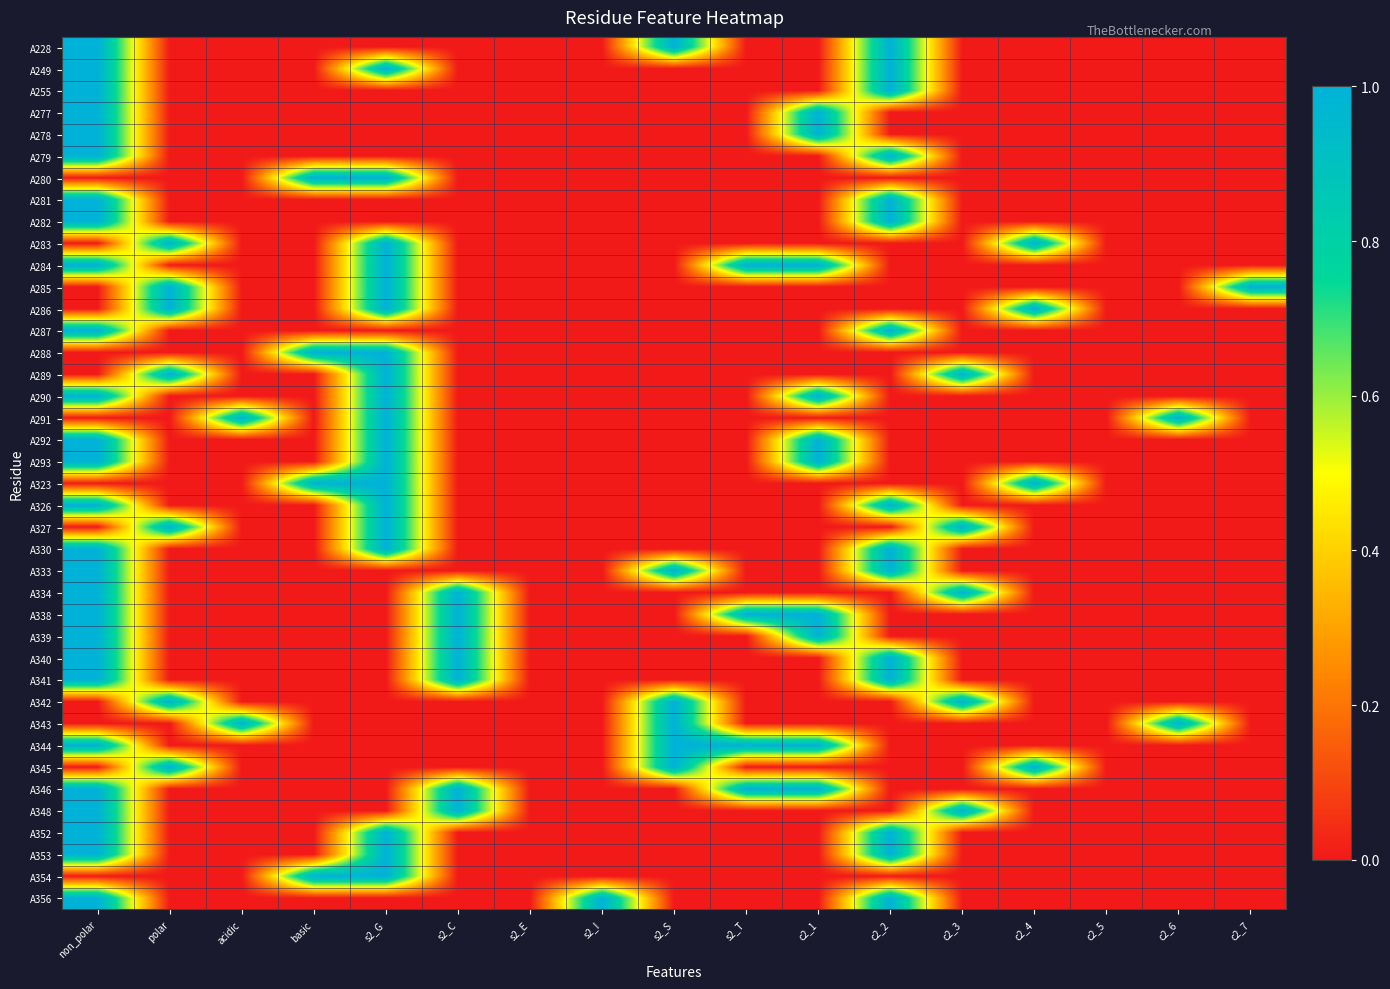

Reading left to right, list all the values displayed in this chart.

A228: non_polar=1	polar=0	acidic=0	basic=0	s2_G=0	s2_C=0	s2_E=0	s2_I=0	s2_S=1	s2_T=0	c2_1=0	c2_2=1	c2_3=0	c2_4=0	c2_5=0	c2_6=0	c2_7=0
A249: non_polar=1	polar=0	acidic=0	basic=0	s2_G=1	s2_C=0	s2_E=0	s2_I=0	s2_S=0	s2_T=0	c2_1=0	c2_2=1	c2_3=0	c2_4=0	c2_5=0	c2_6=0	c2_7=0
A255: non_polar=1	polar=0	acidic=0	basic=0	s2_G=0	s2_C=0	s2_E=0	s2_I=0	s2_S=0	s2_T=0	c2_1=0	c2_2=1	c2_3=0	c2_4=0	c2_5=0	c2_6=0	c2_7=0
A277: non_polar=1	polar=0	acidic=0	basic=0	s2_G=0	s2_C=0	s2_E=0	s2_I=0	s2_S=0	s2_T=0	c2_1=1	c2_2=0	c2_3=0	c2_4=0	c2_5=0	c2_6=0	c2_7=0
A278: non_polar=1	polar=0	acidic=0	basic=0	s2_G=0	s2_C=0	s2_E=0	s2_I=0	s2_S=0	s2_T=0	c2_1=1	c2_2=0	c2_3=0	c2_4=0	c2_5=0	c2_6=0	c2_7=0
A279: non_polar=1	polar=0	acidic=0	basic=0	s2_G=0	s2_C=0	s2_E=0	s2_I=0	s2_S=0	s2_T=0	c2_1=0	c2_2=1	c2_3=0	c2_4=0	c2_5=0	c2_6=0	c2_7=0
A280: non_polar=0	polar=0	acidic=0	basic=1	s2_G=1	s2_C=0	s2_E=0	s2_I=0	s2_S=0	s2_T=0	c2_1=0	c2_2=0	c2_3=0	c2_4=0	c2_5=0	c2_6=0	c2_7=0
A281: non_polar=1	polar=0	acidic=0	basic=0	s2_G=0	s2_C=0	s2_E=0	s2_I=0	s2_S=0	s2_T=0	c2_1=0	c2_2=1	c2_3=0	c2_4=0	c2_5=0	c2_6=0	c2_7=0
A282: non_polar=1	polar=0	acidic=0	basic=0	s2_G=0	s2_C=0	s2_E=0	s2_I=0	s2_S=0	s2_T=0	c2_1=0	c2_2=1	c2_3=0	c2_4=0	c2_5=0	c2_6=0	c2_7=0
A283: non_polar=0	polar=1	acidic=0	basic=0	s2_G=1	s2_C=0	s2_E=0	s2_I=0	s2_S=0	s2_T=0	c2_1=0	c2_2=0	c2_3=0	c2_4=1	c2_5=0	c2_6=0	c2_7=0
A284: non_polar=1	polar=0	acidic=0	basic=0	s2_G=1	s2_C=0	s2_E=0	s2_I=0	s2_S=0	s2_T=1	c2_1=1	c2_2=0	c2_3=0	c2_4=0	c2_5=0	c2_6=0	c2_7=0
A285: non_polar=0	polar=1	acidic=0	basic=0	s2_G=1	s2_C=0	s2_E=0	s2_I=0	s2_S=0	s2_T=0	c2_1=0	c2_2=0	c2_3=0	c2_4=0	c2_5=0	c2_6=0	c2_7=1
A286: non_polar=0	polar=1	acidic=0	basic=0	s2_G=1	s2_C=0	s2_E=0	s2_I=0	s2_S=0	s2_T=0	c2_1=0	c2_2=0	c2_3=0	c2_4=1	c2_5=0	c2_6=0	c2_7=0
A287: non_polar=1	polar=0	acidic=0	basic=0	s2_G=0	s2_C=0	s2_E=0	s2_I=0	s2_S=0	s2_T=0	c2_1=0	c2_2=1	c2_3=0	c2_4=0	c2_5=0	c2_6=0	c2_7=0
A288: non_polar=0	polar=0	acidic=0	basic=1	s2_G=1	s2_C=0	s2_E=0	s2_I=0	s2_S=0	s2_T=0	c2_1=0	c2_2=0	c2_3=0	c2_4=0	c2_5=0	c2_6=0	c2_7=0
A289: non_polar=0	polar=1	acidic=0	basic=0	s2_G=1	s2_C=0	s2_E=0	s2_I=0	s2_S=0	s2_T=0	c2_1=0	c2_2=0	c2_3=1	c2_4=0	c2_5=0	c2_6=0	c2_7=0
A290: non_polar=1	polar=0	acidic=0	basic=0	s2_G=1	s2_C=0	s2_E=0	s2_I=0	s2_S=0	s2_T=0	c2_1=1	c2_2=0	c2_3=0	c2_4=0	c2_5=0	c2_6=0	c2_7=0
A291: non_polar=0	polar=0	acidic=1	basic=0	s2_G=1	s2_C=0	s2_E=0	s2_I=0	s2_S=0	s2_T=0	c2_1=0	c2_2=0	c2_3=0	c2_4=0	c2_5=0	c2_6=1	c2_7=0
A292: non_polar=1	polar=0	acidic=0	basic=0	s2_G=1	s2_C=0	s2_E=0	s2_I=0	s2_S=0	s2_T=0	c2_1=1	c2_2=0	c2_3=0	c2_4=0	c2_5=0	c2_6=0	c2_7=0
A293: non_polar=1	polar=0	acidic=0	basic=0	s2_G=1	s2_C=0	s2_E=0	s2_I=0	s2_S=0	s2_T=0	c2_1=1	c2_2=0	c2_3=0	c2_4=0	c2_5=0	c2_6=0	c2_7=0
A323: non_polar=0	polar=0	acidic=0	basic=1	s2_G=1	s2_C=0	s2_E=0	s2_I=0	s2_S=0	s2_T=0	c2_1=0	c2_2=0	c2_3=0	c2_4=1	c2_5=0	c2_6=0	c2_7=0
A326: non_polar=1	polar=0	acidic=0	basic=0	s2_G=1	s2_C=0	s2_E=0	s2_I=0	s2_S=0	s2_T=0	c2_1=0	c2_2=1	c2_3=0	c2_4=0	c2_5=0	c2_6=0	c2_7=0
A327: non_polar=0	polar=1	acidic=0	basic=0	s2_G=1	s2_C=0	s2_E=0	s2_I=0	s2_S=0	s2_T=0	c2_1=0	c2_2=0	c2_3=1	c2_4=0	c2_5=0	c2_6=0	c2_7=0
A330: non_polar=1	polar=0	acidic=0	basic=0	s2_G=1	s2_C=0	s2_E=0	s2_I=0	s2_S=0	s2_T=0	c2_1=0	c2_2=1	c2_3=0	c2_4=0	c2_5=0	c2_6=0	c2_7=0
A333: non_polar=1	polar=0	acidic=0	basic=0	s2_G=0	s2_C=0	s2_E=0	s2_I=0	s2_S=1	s2_T=0	c2_1=0	c2_2=1	c2_3=0	c2_4=0	c2_5=0	c2_6=0	c2_7=0
A334: non_polar=1	polar=0	acidic=0	basic=0	s2_G=0	s2_C=1	s2_E=0	s2_I=0	s2_S=0	s2_T=0	c2_1=0	c2_2=0	c2_3=1	c2_4=0	c2_5=0	c2_6=0	c2_7=0
A338: non_polar=1	polar=0	acidic=0	basic=0	s2_G=0	s2_C=1	s2_E=0	s2_I=0	s2_S=0	s2_T=1	c2_1=1	c2_2=0	c2_3=0	c2_4=0	c2_5=0	c2_6=0	c2_7=0
A339: non_polar=1	polar=0	acidic=0	basic=0	s2_G=0	s2_C=1	s2_E=0	s2_I=0	s2_S=0	s2_T=0	c2_1=1	c2_2=0	c2_3=0	c2_4=0	c2_5=0	c2_6=0	c2_7=0
A340: non_polar=1	polar=0	acidic=0	basic=0	s2_G=0	s2_C=1	s2_E=0	s2_I=0	s2_S=0	s2_T=0	c2_1=0	c2_2=1	c2_3=0	c2_4=0	c2_5=0	c2_6=0	c2_7=0
A341: non_polar=1	polar=0	acidic=0	basic=0	s2_G=0	s2_C=1	s2_E=0	s2_I=0	s2_S=0	s2_T=0	c2_1=0	c2_2=1	c2_3=0	c2_4=0	c2_5=0	c2_6=0	c2_7=0
A342: non_polar=0	polar=1	acidic=0	basic=0	s2_G=0	s2_C=0	s2_E=0	s2_I=0	s2_S=1	s2_T=0	c2_1=0	c2_2=0	c2_3=1	c2_4=0	c2_5=0	c2_6=0	c2_7=0
A343: non_polar=0	polar=0	acidic=1	basic=0	s2_G=0	s2_C=0	s2_E=0	s2_I=0	s2_S=1	s2_T=0	c2_1=0	c2_2=0	c2_3=0	c2_4=0	c2_5=0	c2_6=1	c2_7=0
A344: non_polar=1	polar=0	acidic=0	basic=0	s2_G=0	s2_C=0	s2_E=0	s2_I=0	s2_S=1	s2_T=1	c2_1=1	c2_2=0	c2_3=0	c2_4=0	c2_5=0	c2_6=0	c2_7=0
A345: non_polar=0	polar=1	acidic=0	basic=0	s2_G=0	s2_C=0	s2_E=0	s2_I=0	s2_S=1	s2_T=0	c2_1=0	c2_2=0	c2_3=0	c2_4=1	c2_5=0	c2_6=0	c2_7=0
A346: non_polar=1	polar=0	acidic=0	basic=0	s2_G=0	s2_C=1	s2_E=0	s2_I=0	s2_S=0	s2_T=1	c2_1=1	c2_2=0	c2_3=0	c2_4=0	c2_5=0	c2_6=0	c2_7=0
A348: non_polar=1	polar=0	acidic=0	basic=0	s2_G=0	s2_C=1	s2_E=0	s2_I=0	s2_S=0	s2_T=0	c2_1=0	c2_2=0	c2_3=1	c2_4=0	c2_5=0	c2_6=0	c2_7=0
A352: non_polar=1	polar=0	acidic=0	basic=0	s2_G=1	s2_C=0	s2_E=0	s2_I=0	s2_S=0	s2_T=0	c2_1=0	c2_2=1	c2_3=0	c2_4=0	c2_5=0	c2_6=0	c2_7=0
A353: non_polar=1	polar=0	acidic=0	basic=0	s2_G=1	s2_C=0	s2_E=0	s2_I=0	s2_S=0	s2_T=0	c2_1=0	c2_2=1	c2_3=0	c2_4=0	c2_5=0	c2_6=0	c2_7=0
A354: non_polar=0	polar=0	acidic=0	basic=1	s2_G=1	s2_C=0	s2_E=0	s2_I=0	s2_S=0	s2_T=0	c2_1=0	c2_2=0	c2_3=0	c2_4=0	c2_5=0	c2_6=0	c2_7=0
A356: non_polar=1	polar=0	acidic=0	basic=0	s2_G=0	s2_C=0	s2_E=0	s2_I=1	s2_S=0	s2_T=0	c2_1=0	c2_2=1	c2_3=0	c2_4=0	c2_5=0	c2_6=0	c2_7=0